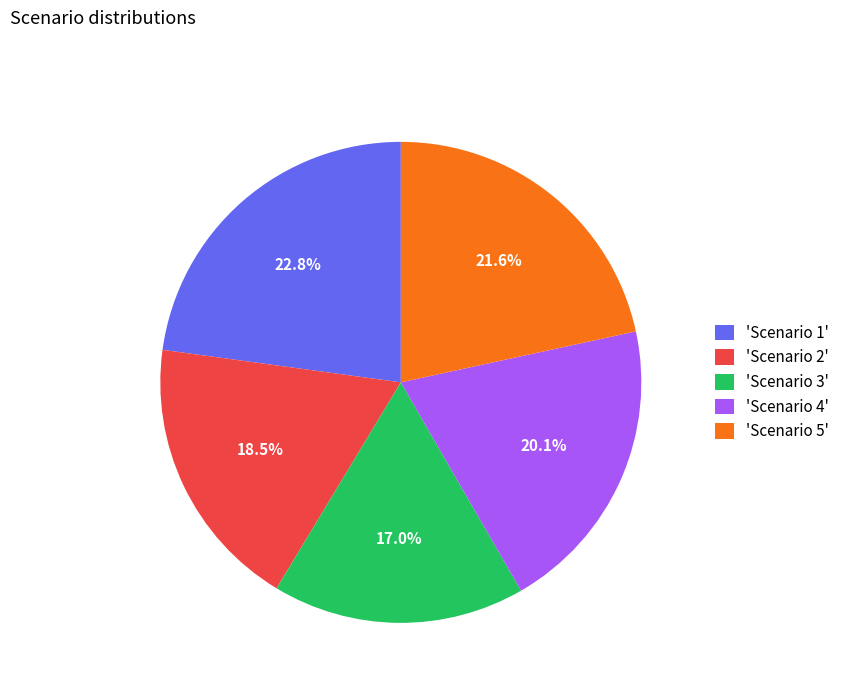

Count the number of slices in the pie.

5